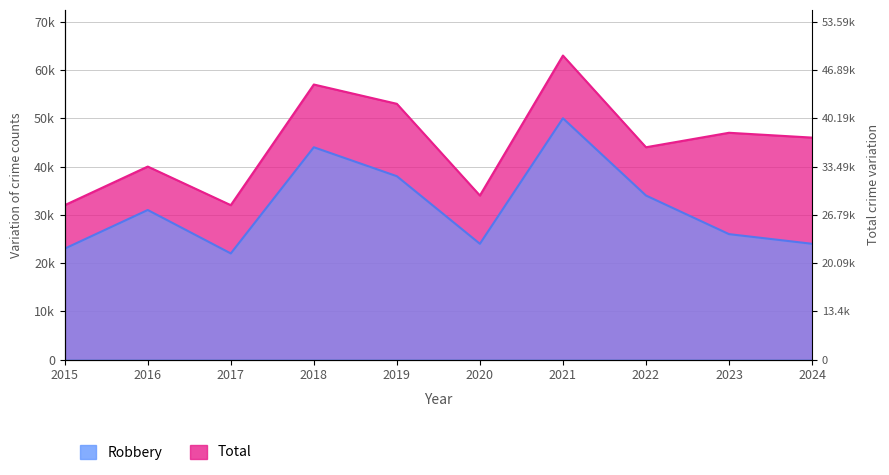

At which category is the sum across all series the highest?

2021